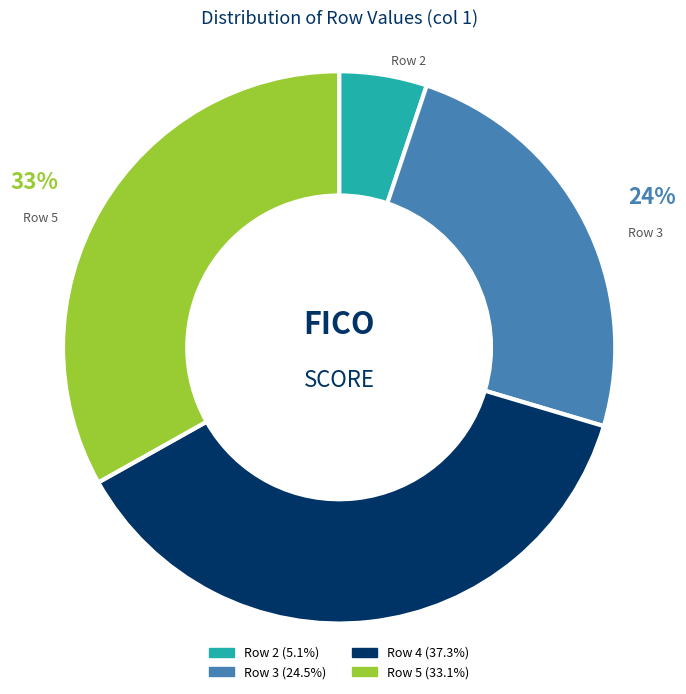

To the nearest percent, what is the difference between the largest and smallest slice percentages?

32%